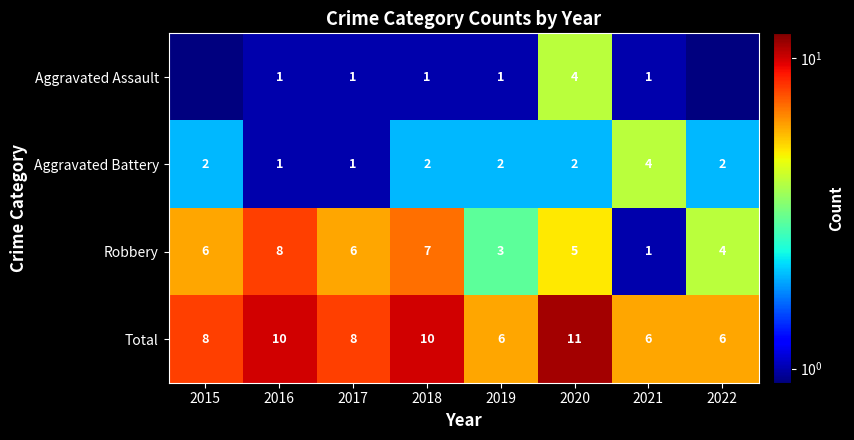

Is the value of Aggravated Assault at 2020 greater than the value of Total at 2017?

No